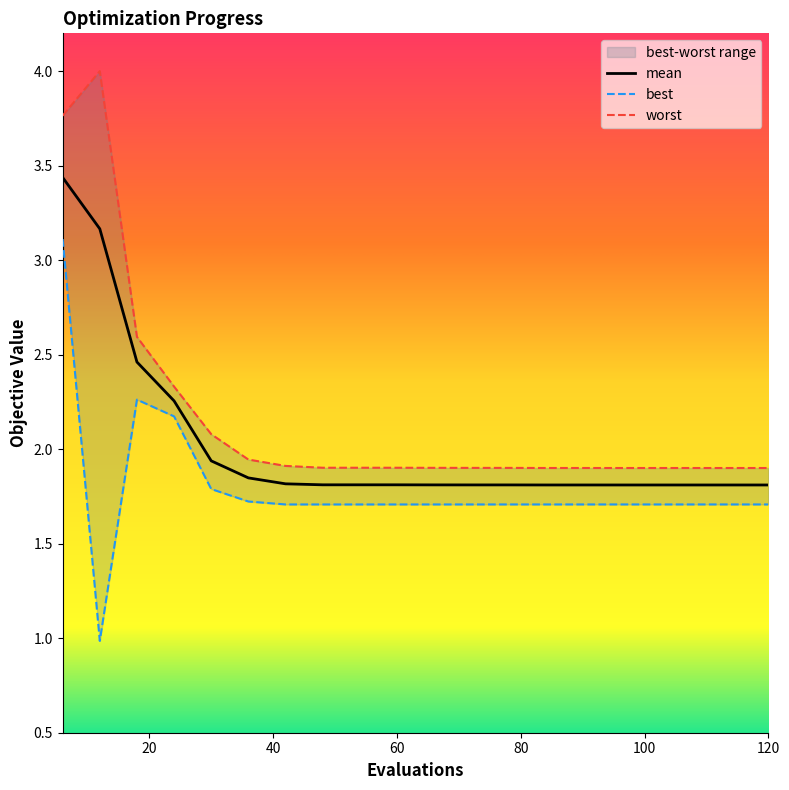

What is the value of the best point at the 17th from the left?

1.7